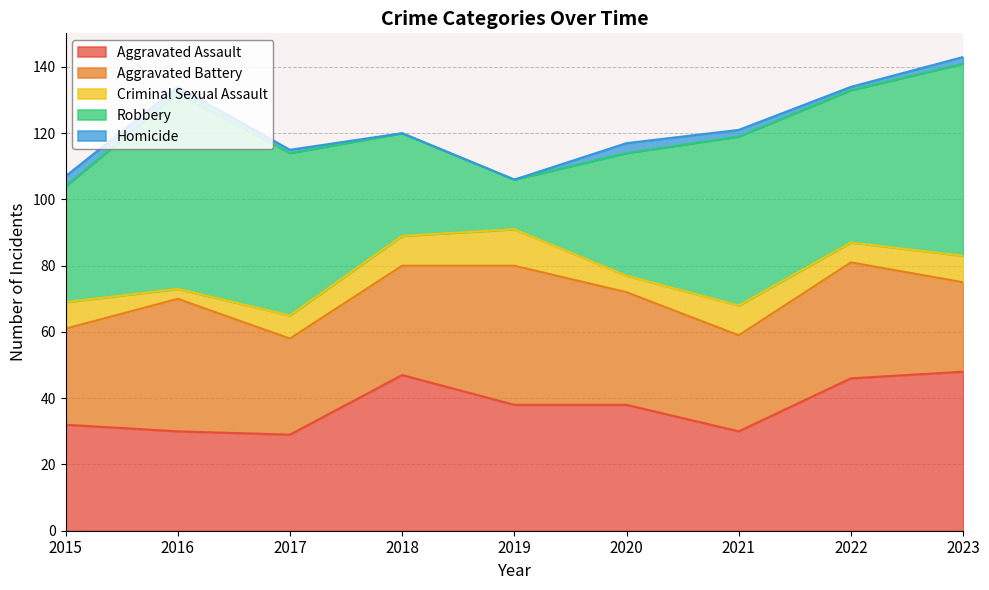

How many interior local peaks does the Criminal Sexual Assault series have?

2